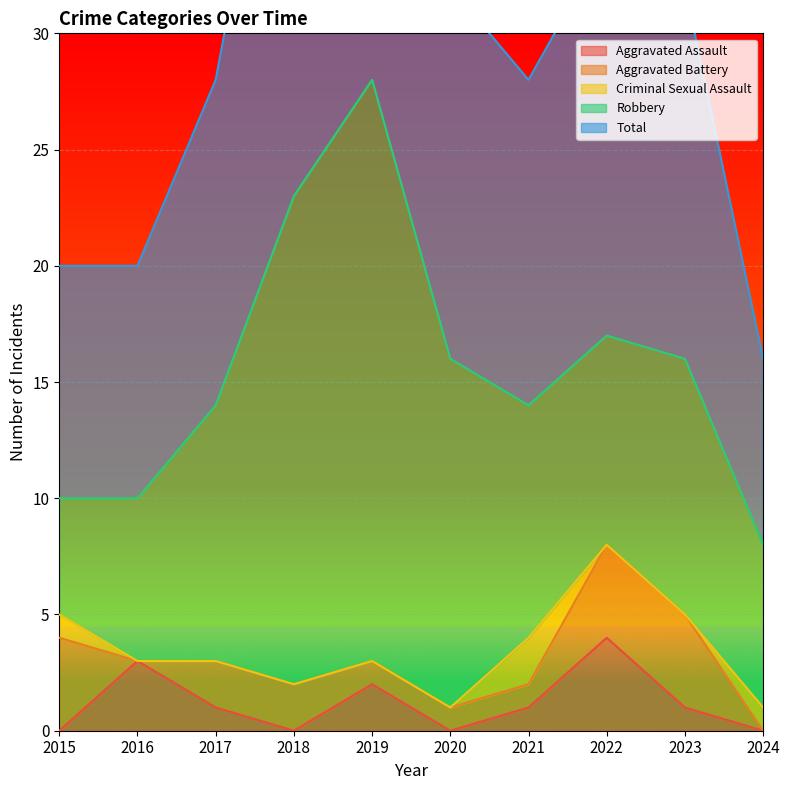

What is the difference between the Total values at 2016 and 2020?

6